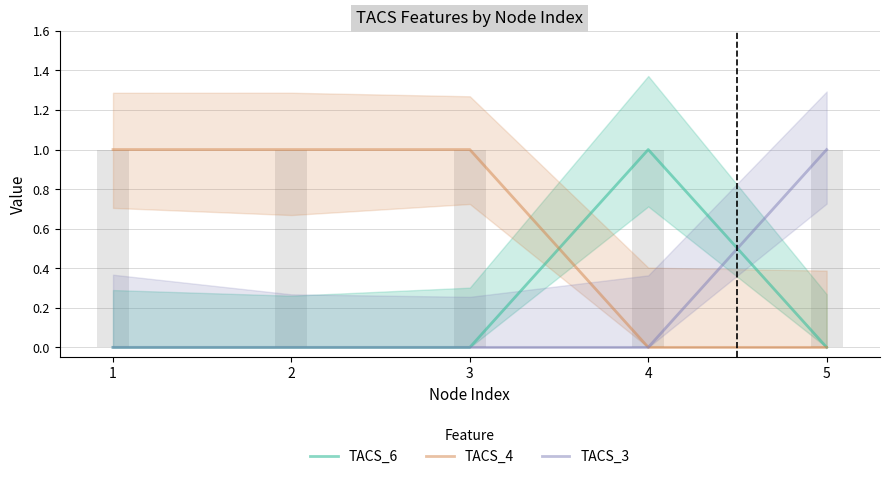

Which series changed the most between 2 and 3?

TACS_6